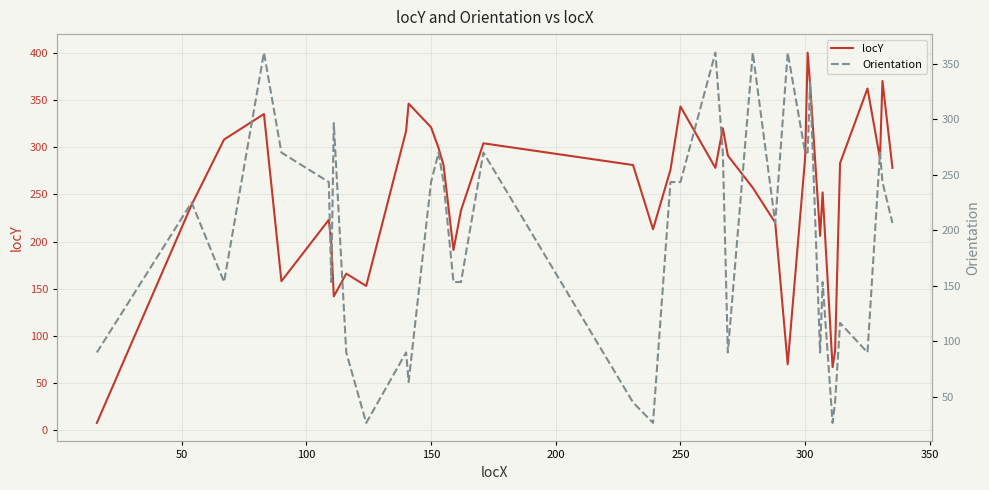

True or false: Orientation has more than 0 points higher than both neighbors.

True